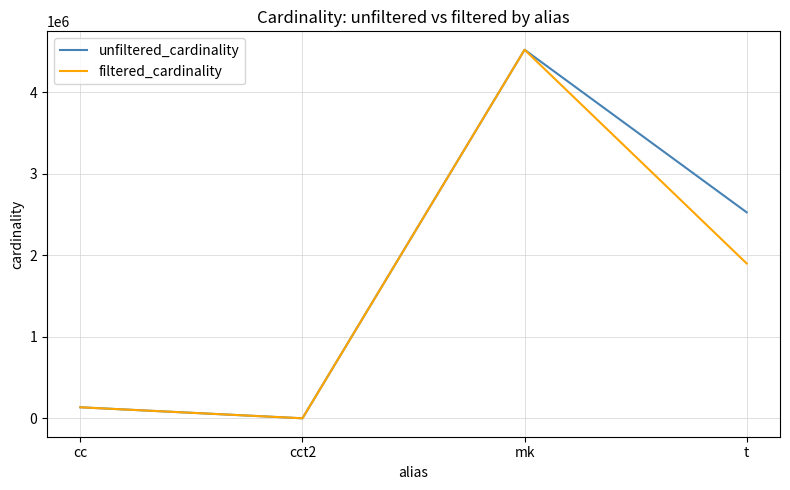

Does the chart have visible grid lines?

Yes